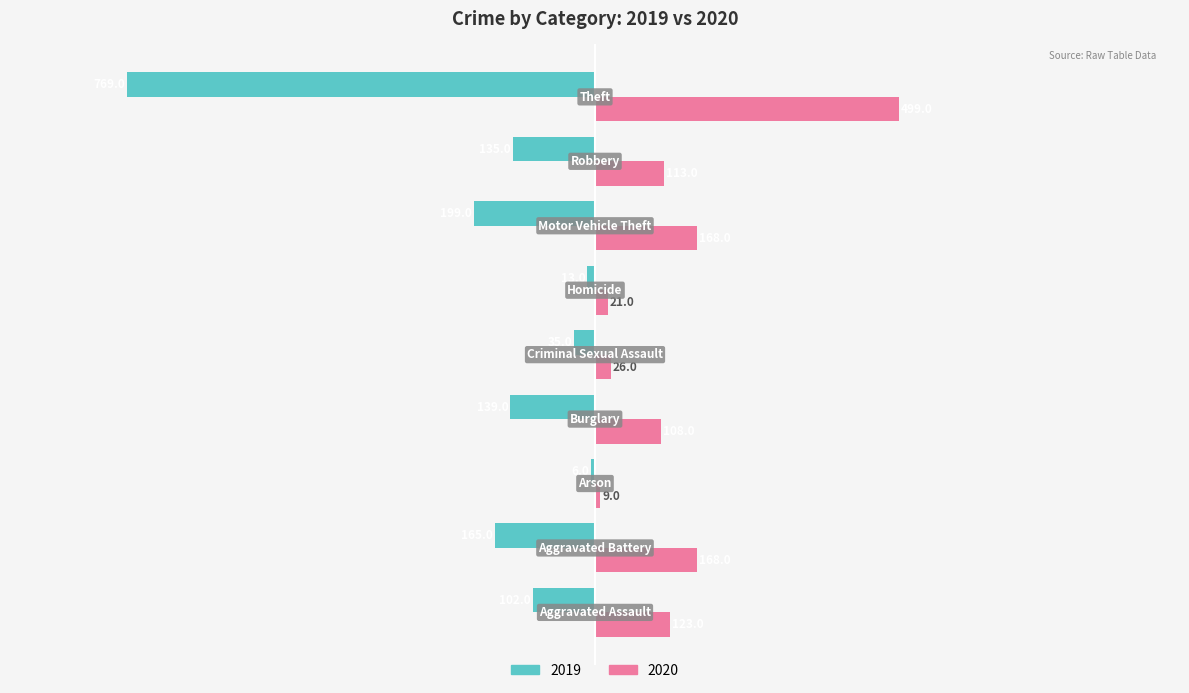

What is the difference between the maximum and minimum values in the 2019 series?

763